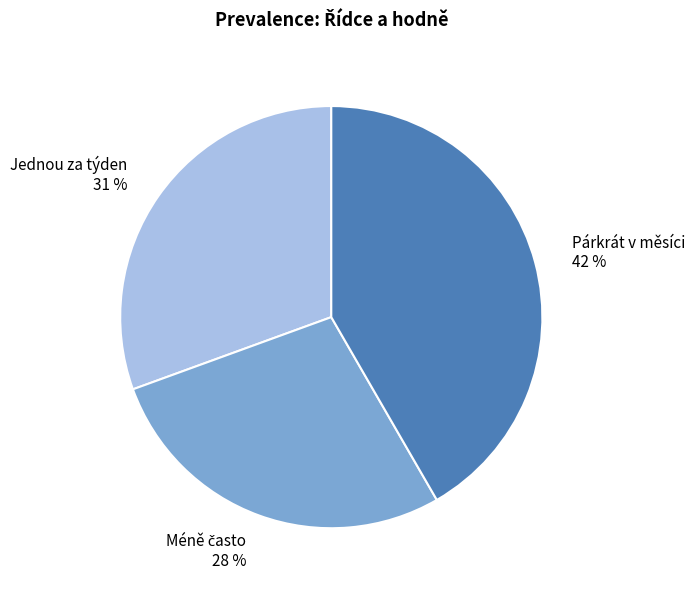

Does any single category account for the majority?

No